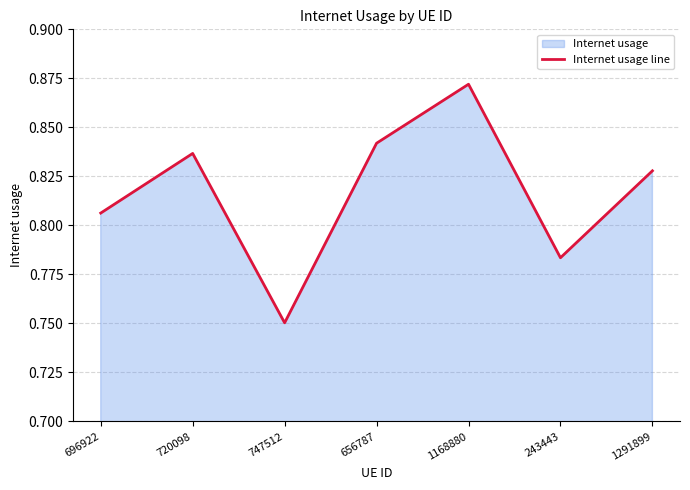

How many series are shown in this chart?

1